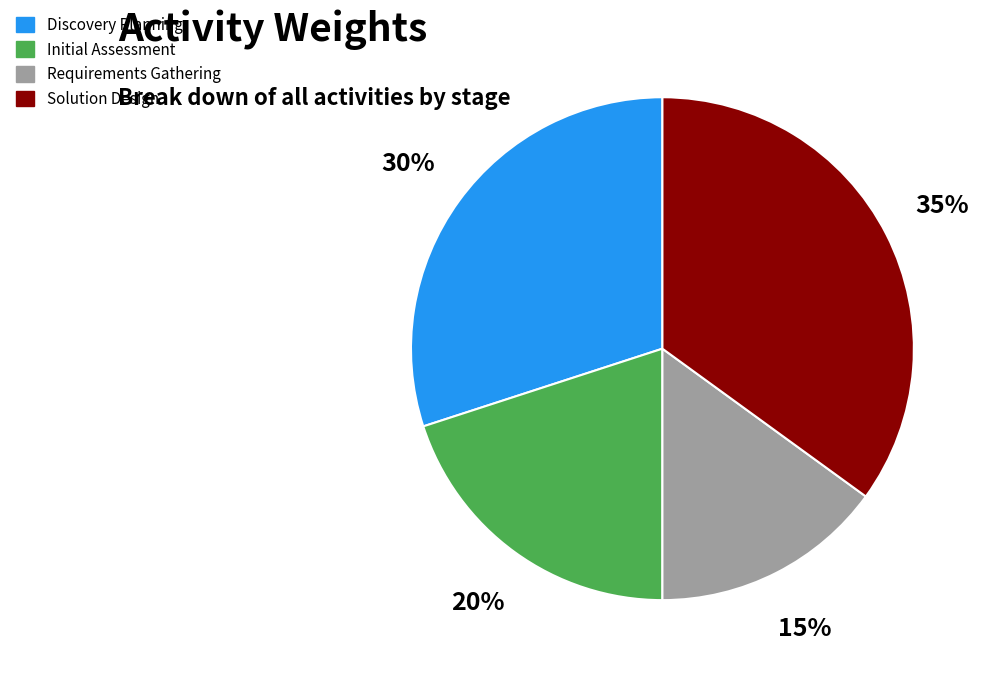

Combined, do Solution Design and Discovery Planning account for over 50%?

Yes